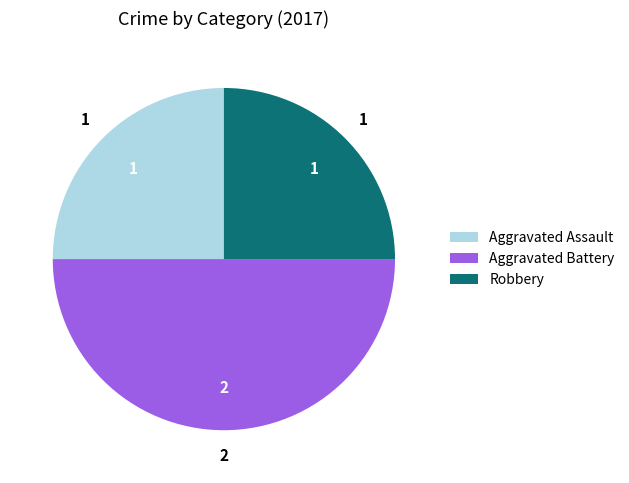

How many slices are in this pie chart?

3